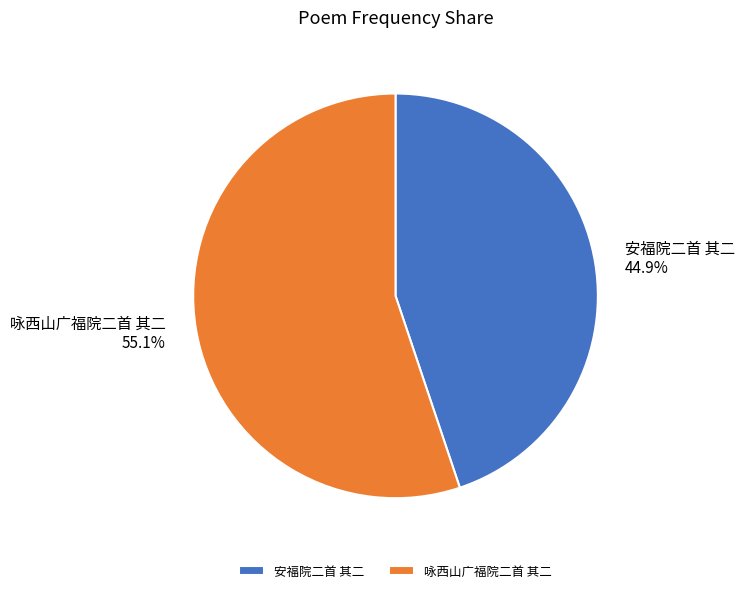

What is the total percentage of 咏西山广福院二首 其二 and 安福院二首 其二?

100.0%